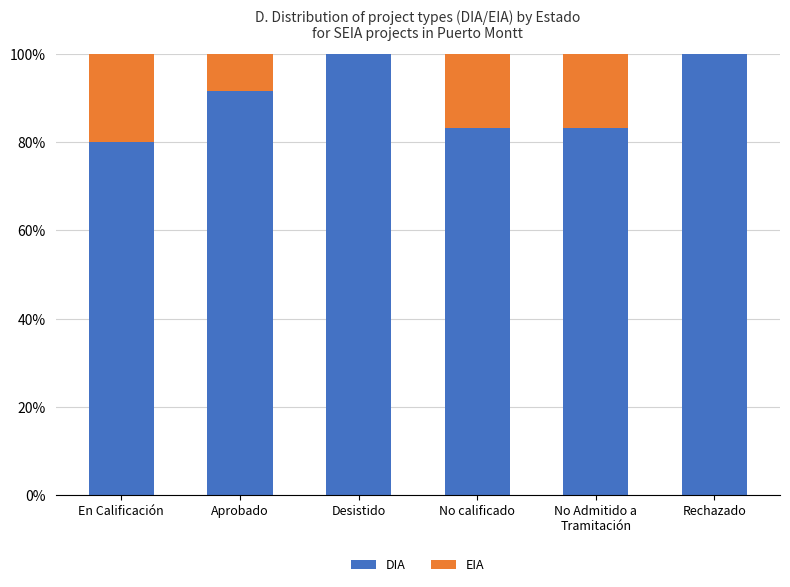

The DIA series shows 129.2 at En Calificación. True or false?

False